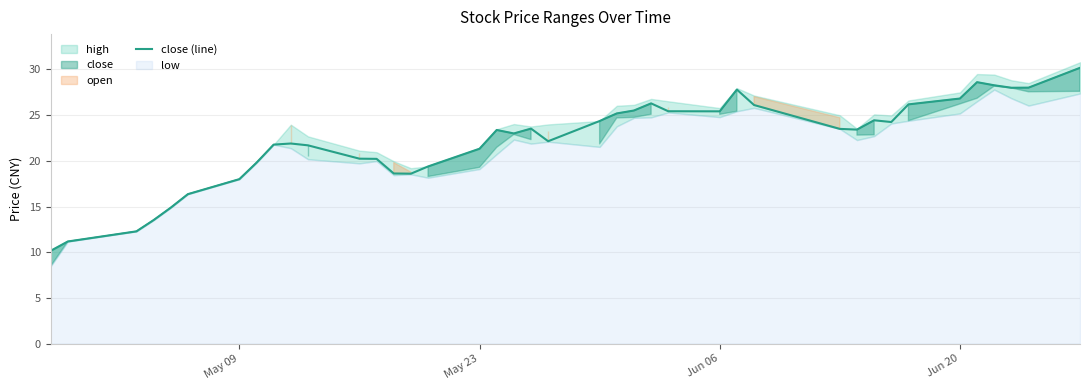

How many interior local peaks (higher than both neighbors) does the data have?

7